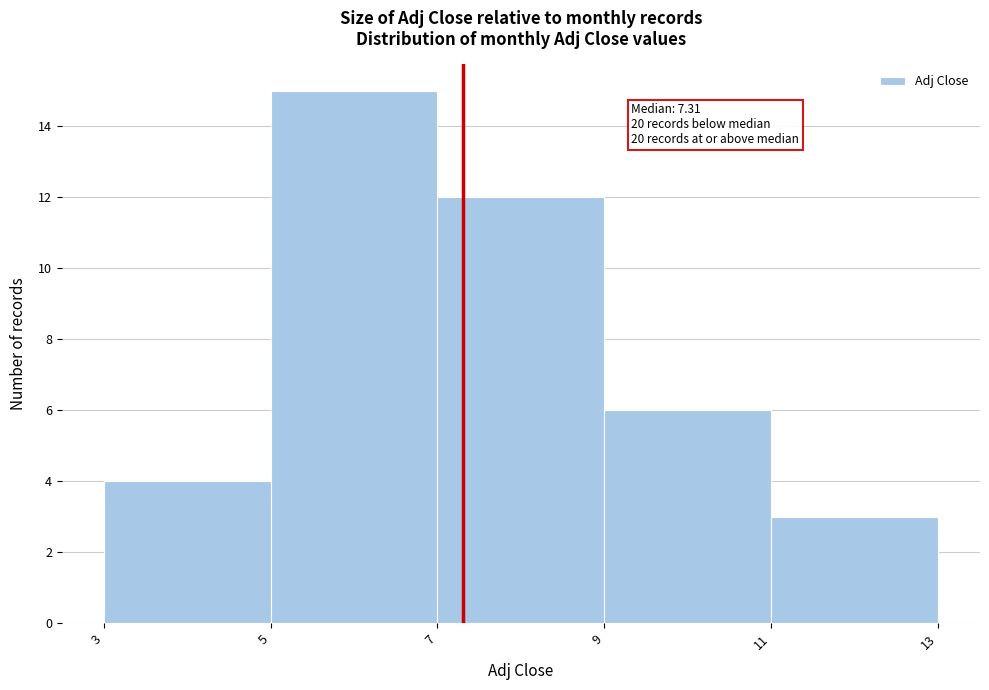

Which range on the x-axis has the tallest bar?

5 to 7